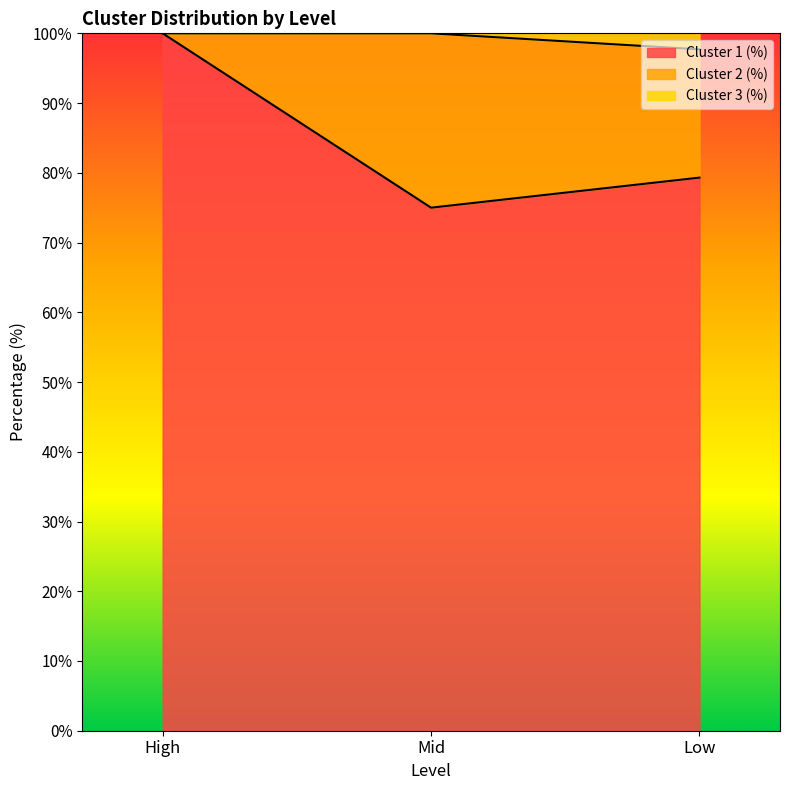

What is the maximum value for Cluster 1 (%)?

100.0